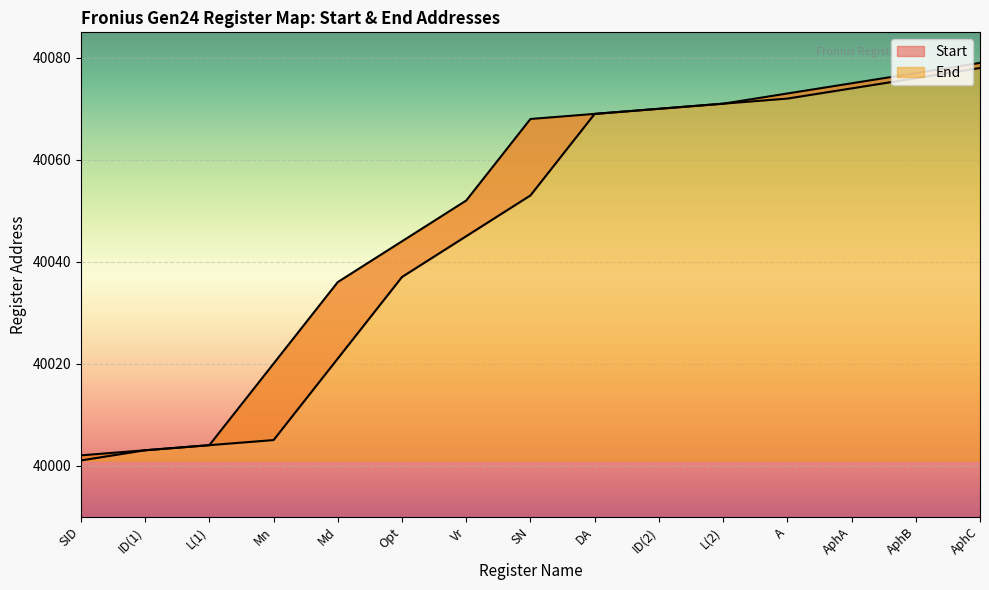

What is the sum of all Start values?

600679